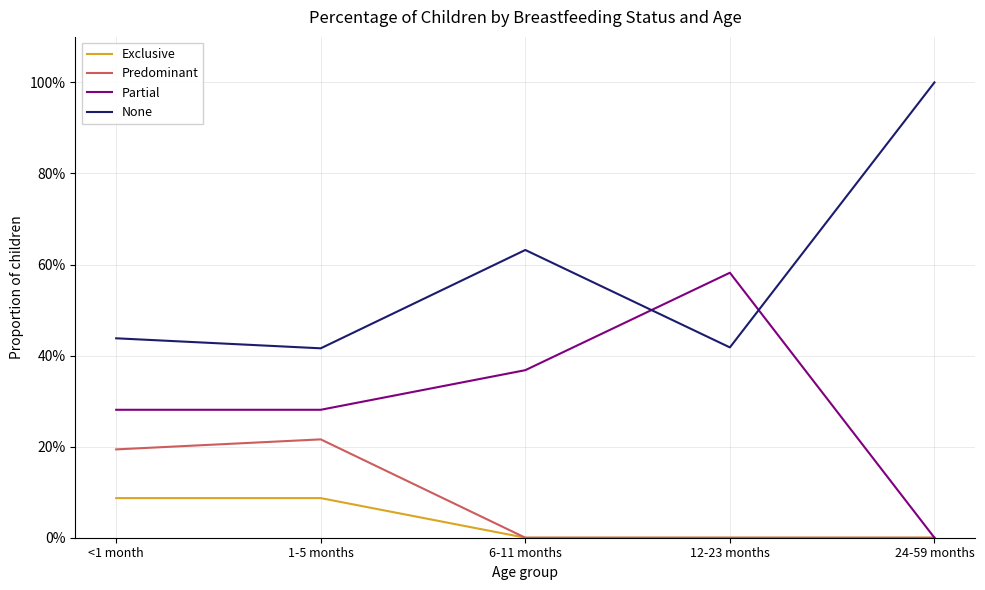

At how many categories does at least one series exceed 0?

5